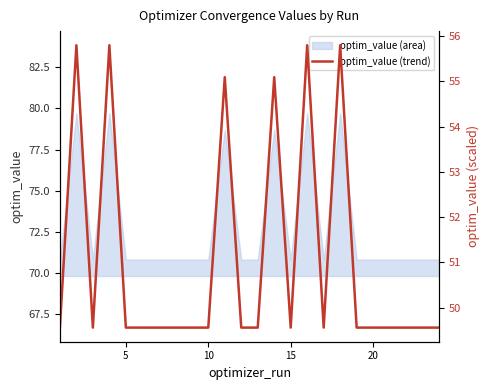

What is the lowest value of the optim_value (area) series?

70.8